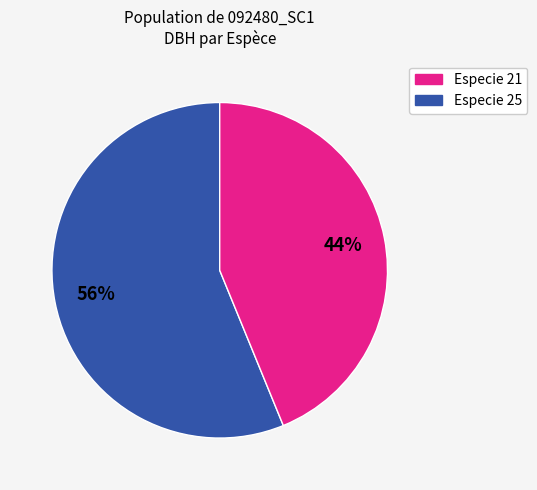

To the nearest percent, what is the average slice percentage?

50%